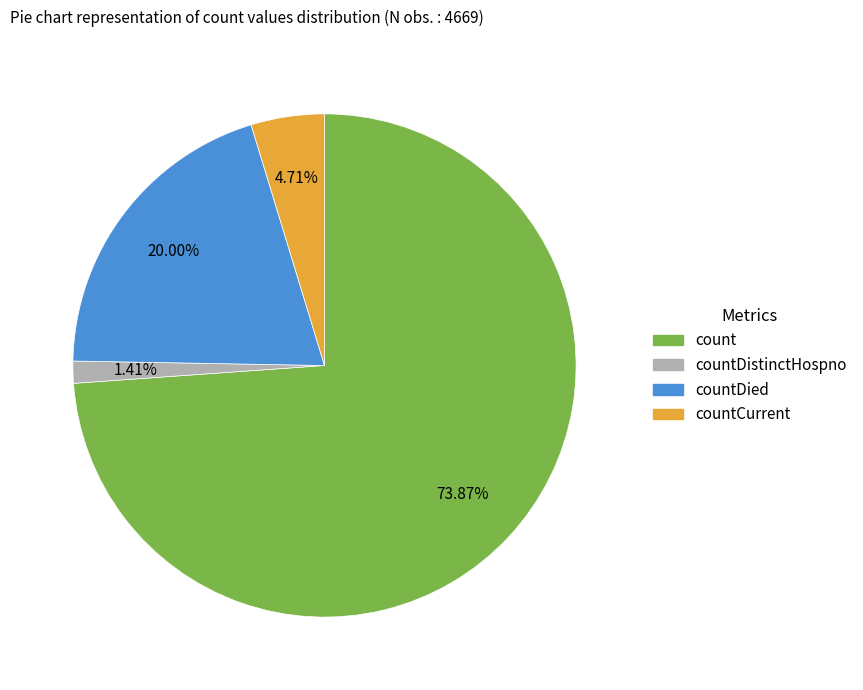

Is there any slice that represents more than half of the pie?

Yes